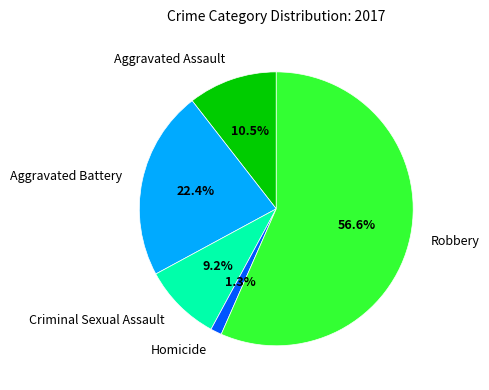

How many slices are in this pie chart?

5